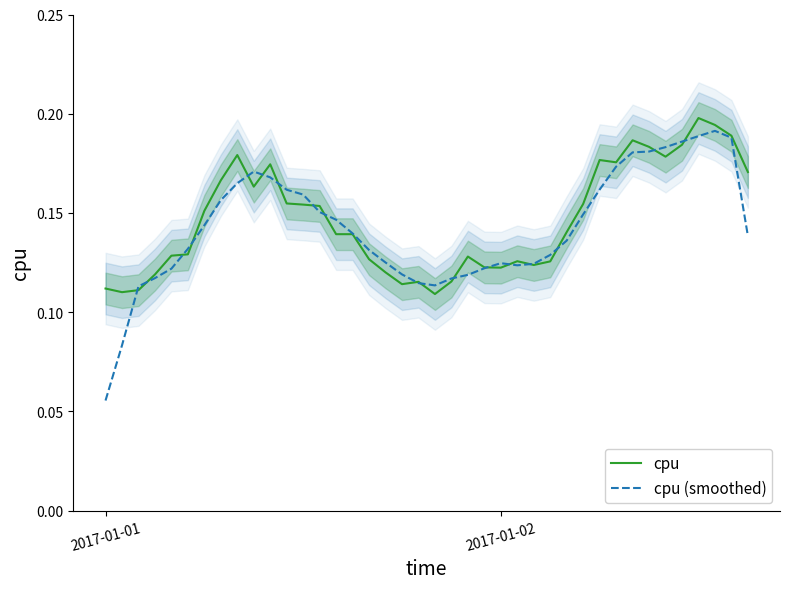

Which category has the lowest value in the cpu (smoothed) series?

2017-01-01